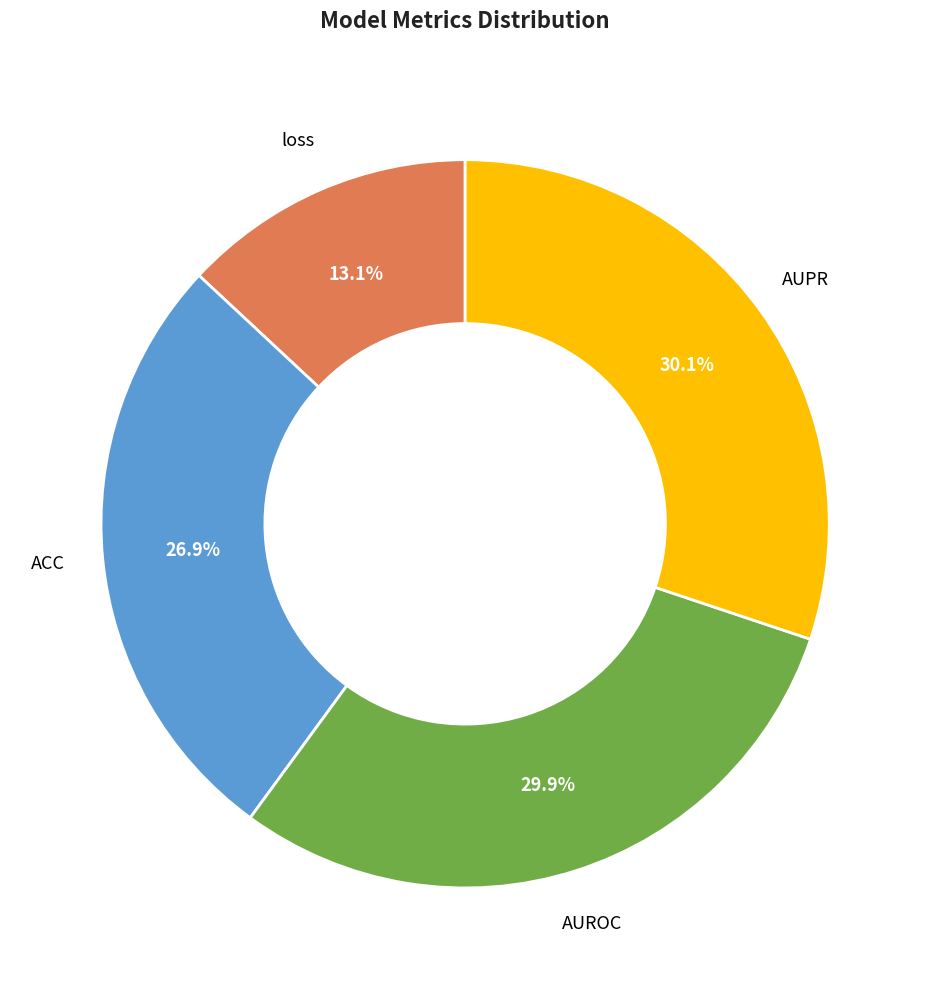

Does any single category account for the majority?

No